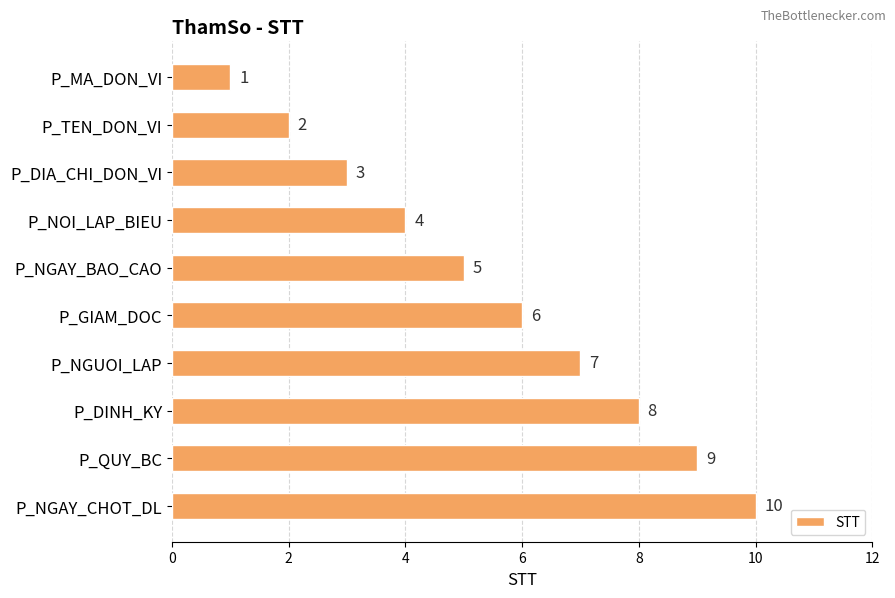

Is it true that the value at P_DINH_KY is 11?

False